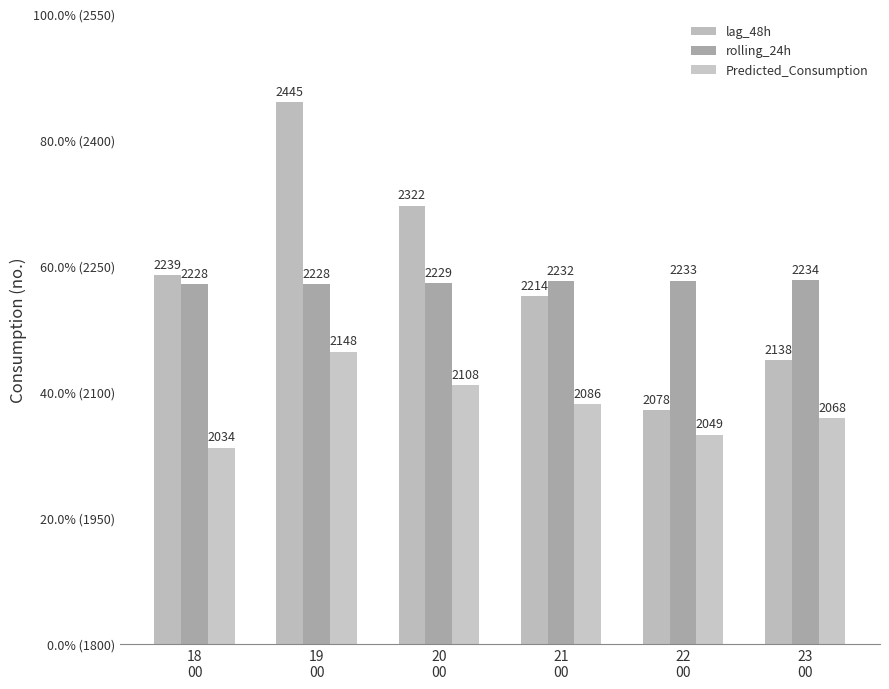

What is the difference between the rolling_24h values at 18
00 and 23
00?

5.1